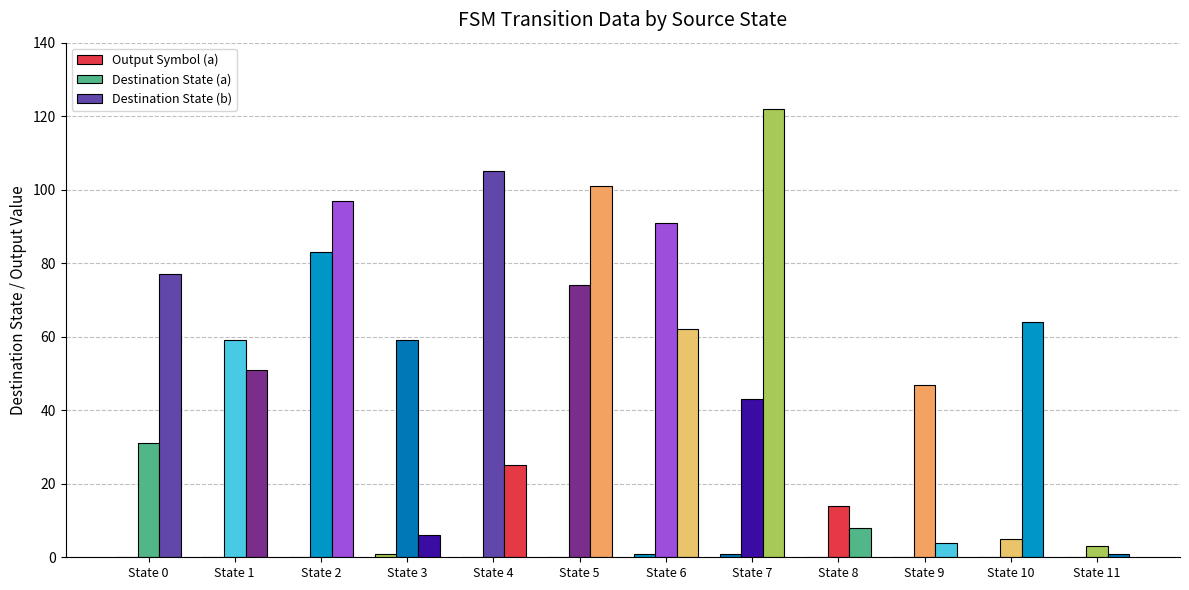

Is the value of Output Symbol (a) at State 0 greater than the value of Destination State (a) at State 11?

No